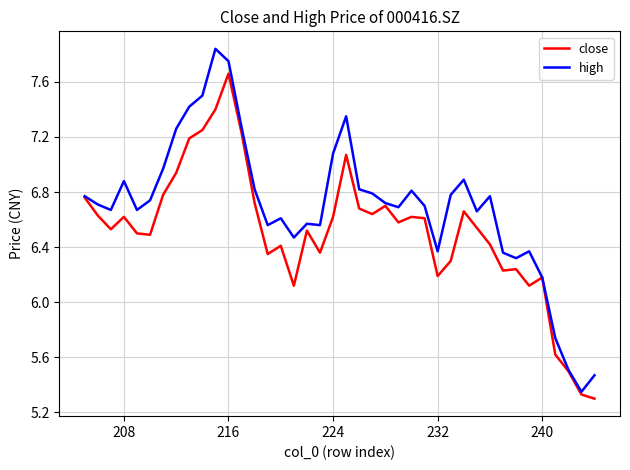

What is the highest value of the close series?

7.7